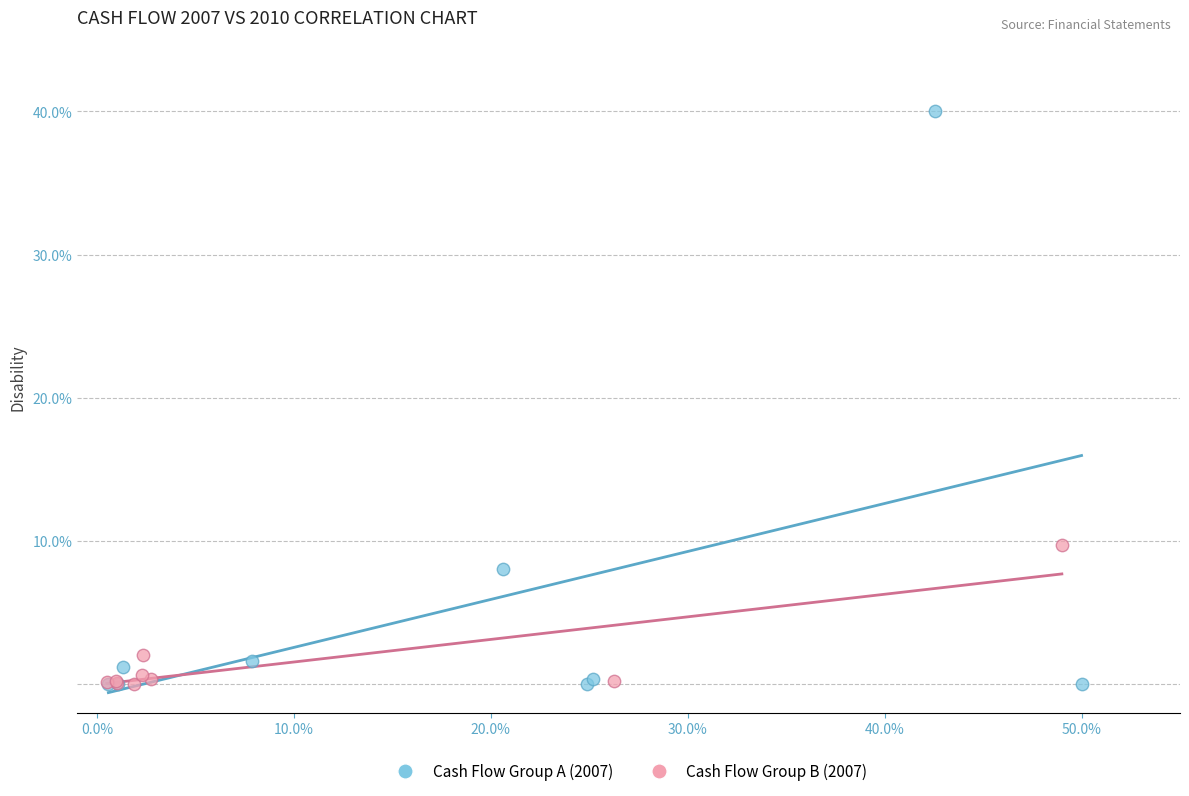

Which series contains the highest Y value?

Cash Flow Group A (2007)